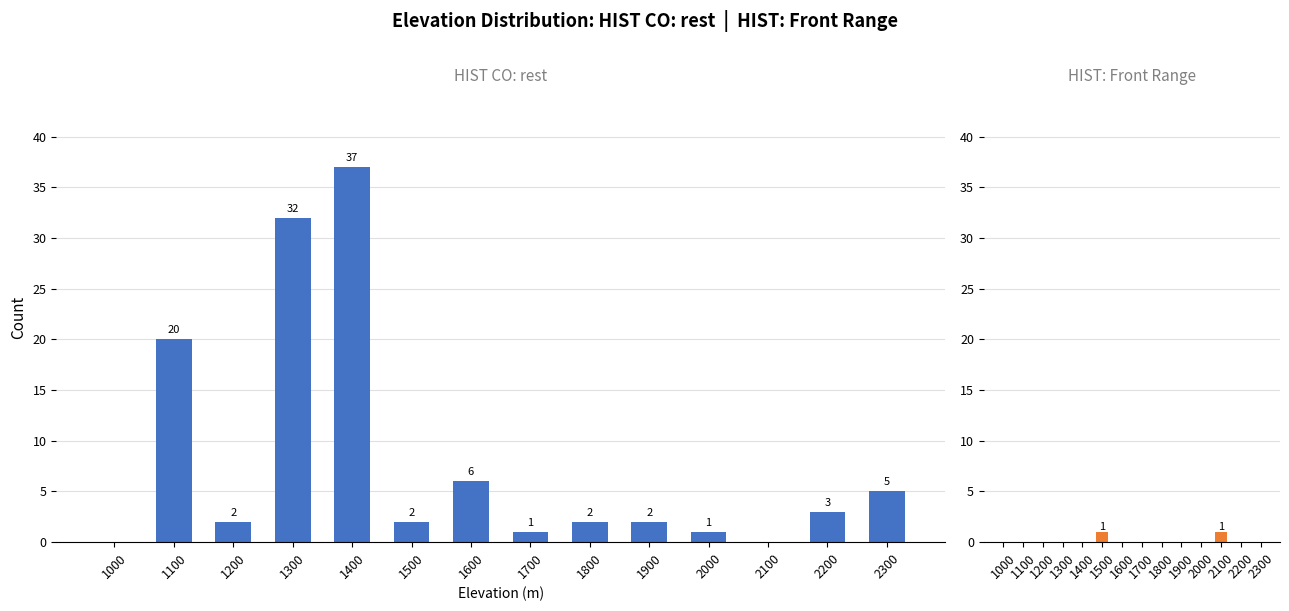

Is it true that HIST CO: rest equals -22 at 1000?

False